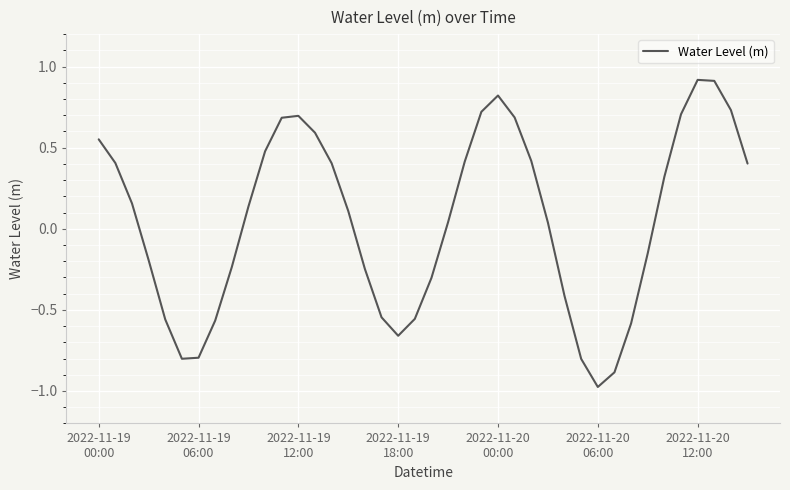

What is the maximum value shown in the chart?

0.9